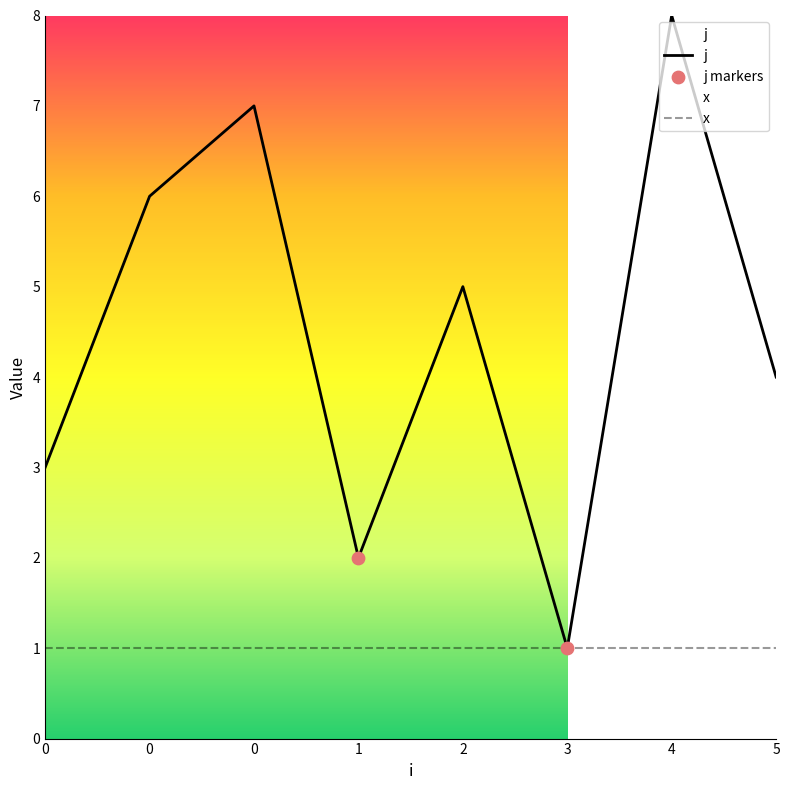

Approximately how many times larger is the value at 4 compared to 1?

4.0